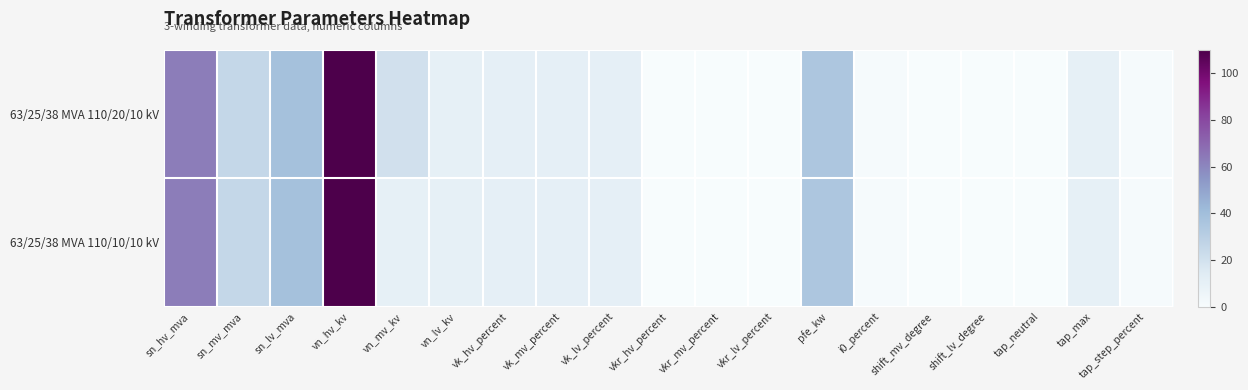

Reading left to right, what are all the values shown in this chart?

63/25/38 MVA 110/20/10 kV: sn_hv_mva=63.0	sn_mv_mva=25.0	sn_lv_mva=38.0	vn_hv_kv=110.0	vn_mv_kv=20.0	vn_lv_kv=10.0	vk_hv_percent=10.4	vk_mv_percent=10.4	vk_lv_percent=10.4	vkr_hv_percent=0.3	vkr_mv_percent=0.3	vkr_lv_percent=0.3	pfe_kw=35.0	i0_percent=0.9	shift_mv_degree=0.0	shift_lv_degree=0.0	tap_neutral=0.0	tap_max=10.0	tap_step_percent=1.2
63/25/38 MVA 110/10/10 kV: sn_hv_mva=63.0	sn_mv_mva=25.0	sn_lv_mva=38.0	vn_hv_kv=110.0	vn_mv_kv=10.0	vn_lv_kv=10.0	vk_hv_percent=10.4	vk_mv_percent=10.4	vk_lv_percent=10.4	vkr_hv_percent=0.3	vkr_mv_percent=0.3	vkr_lv_percent=0.3	pfe_kw=35.0	i0_percent=0.9	shift_mv_degree=0.0	shift_lv_degree=0.0	tap_neutral=0.0	tap_max=10.0	tap_step_percent=1.2